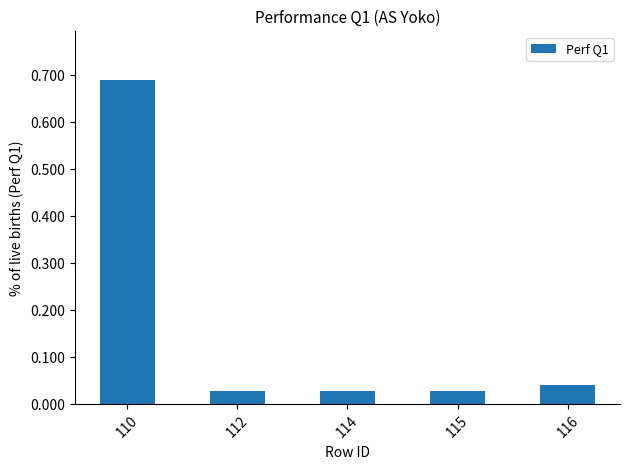

Between 112 and 110, which is larger?

110